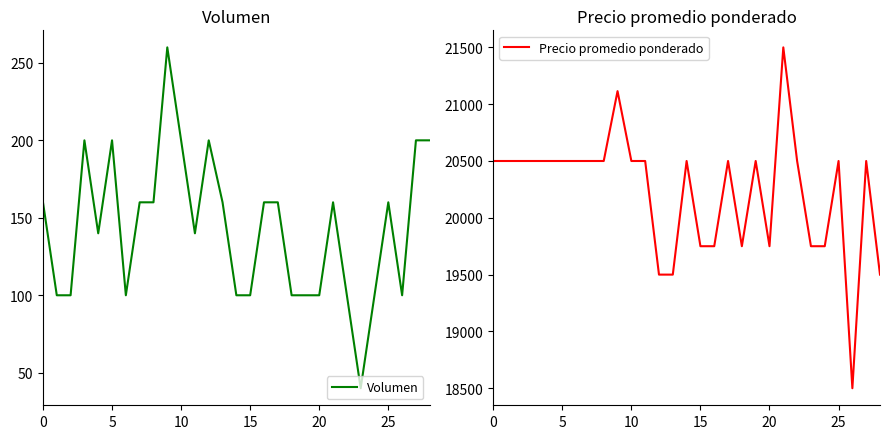

What is the difference between the second highest and minimum values in the Precio promedio ponderado series?

2615